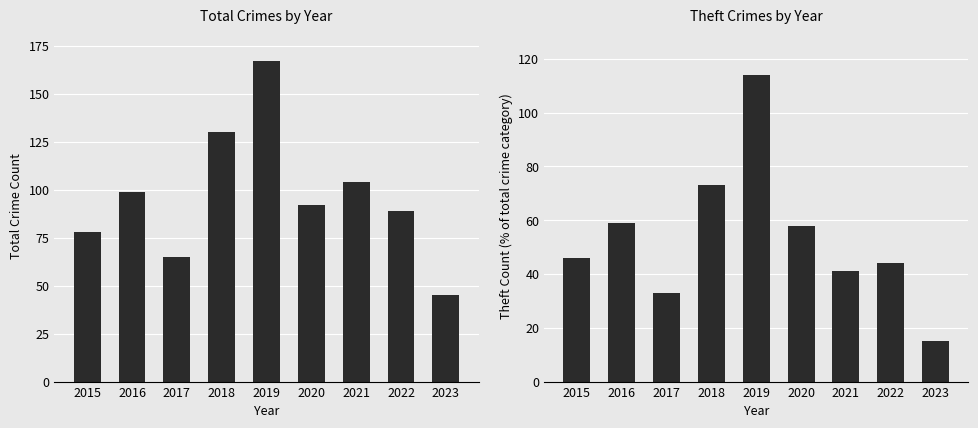

How many data points in Theft are less than 46?

4